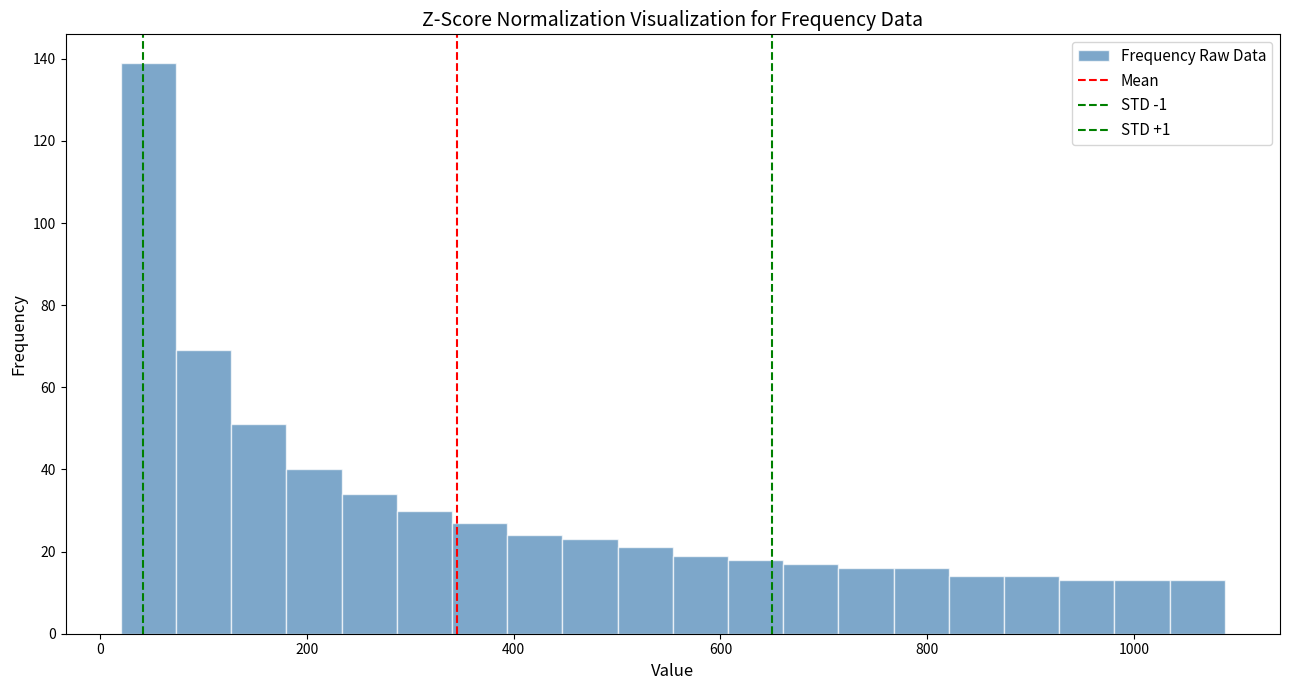

Around what value on the x-axis is the tallest bar? Give the approximate position of its centre, as read against the axis.

40